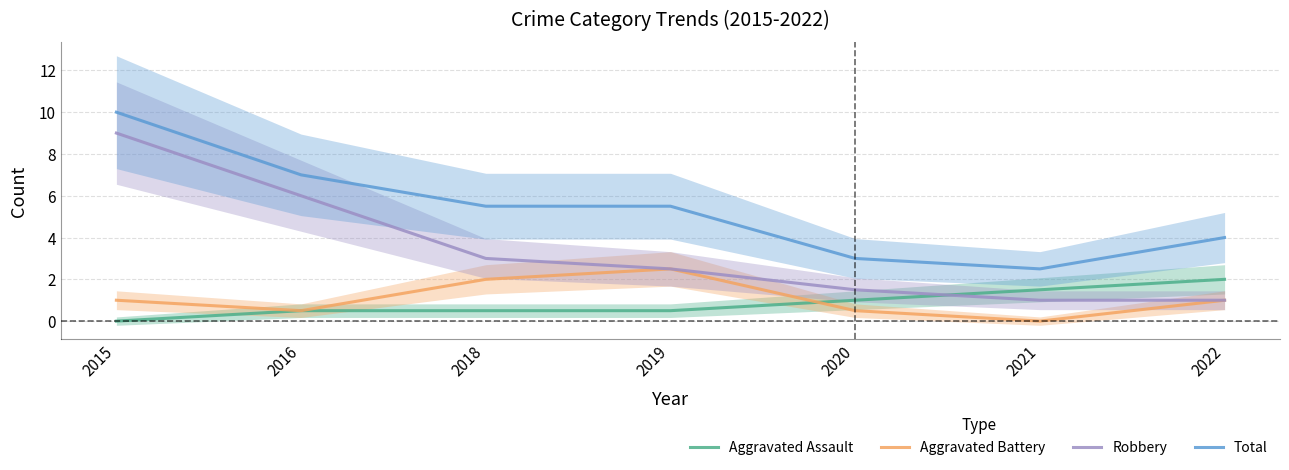

What is the difference between the Total values at 2018 and 2020?

2.5